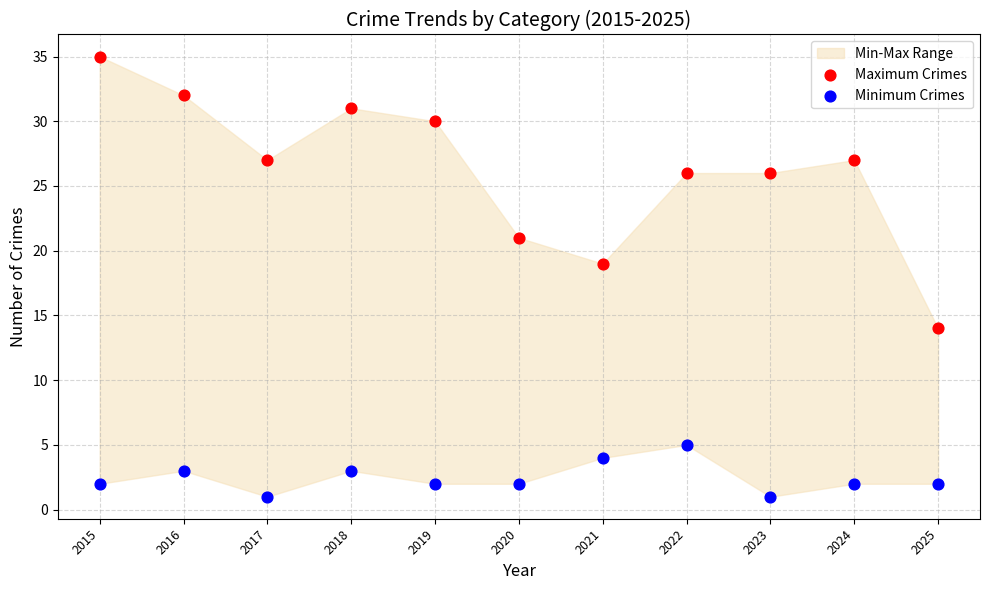

Which series reaches the minimum Y coordinate?

Minimum Crimes